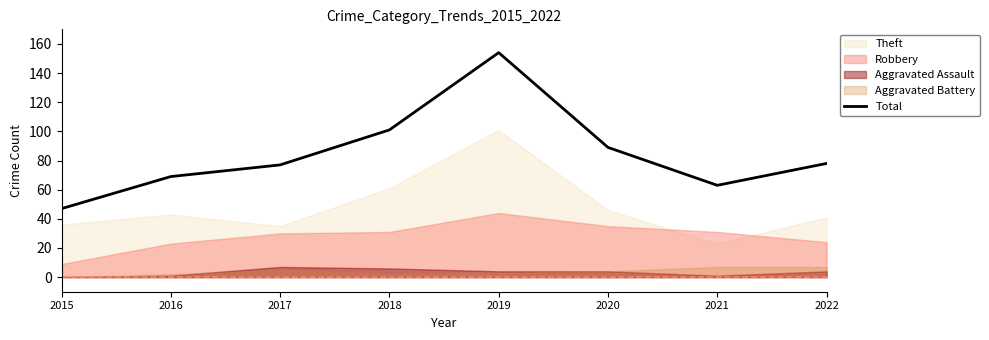

How many lines are shown in the chart?

1